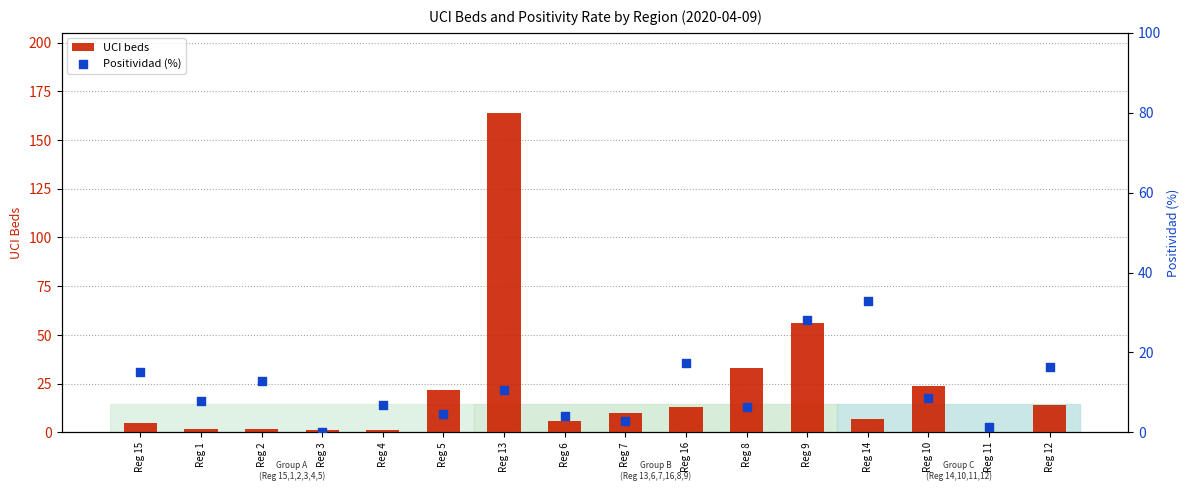

Is the value of UCI beds at Reg 16 greater than the value of Positividad (%) at Reg 2?

Yes